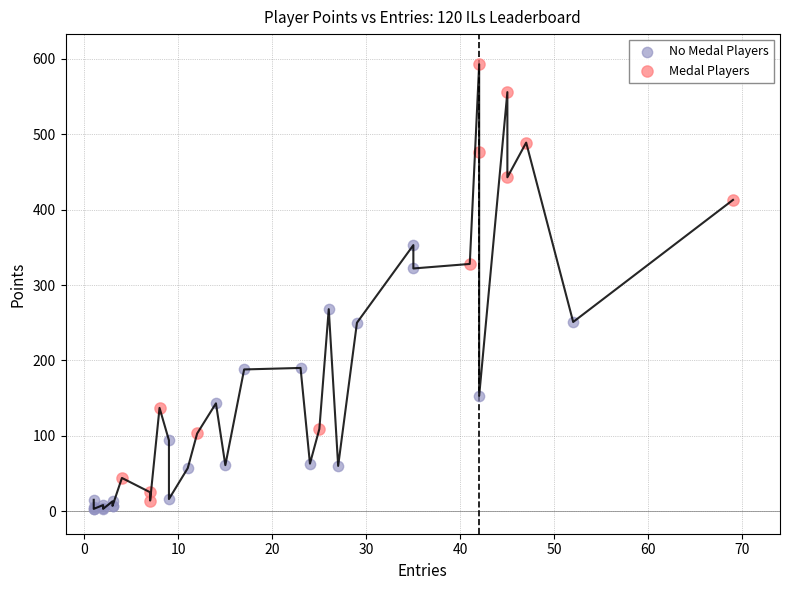

Which series contains the lowest Y value?

No Medal Players